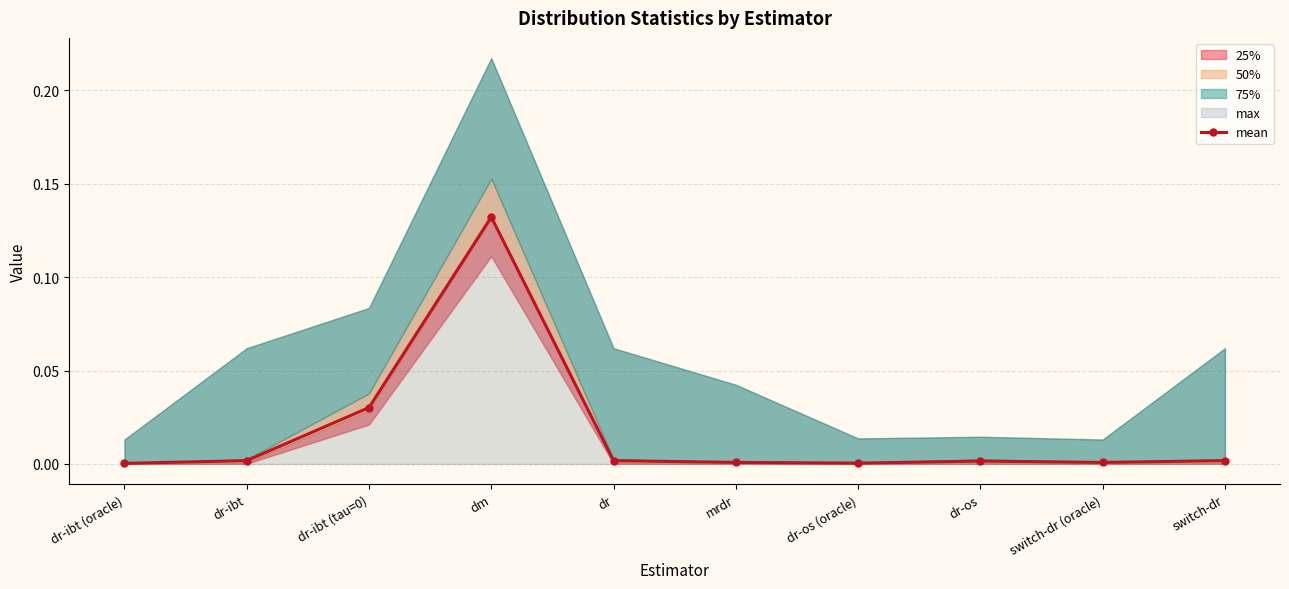

How many categories are shown in the chart?

10